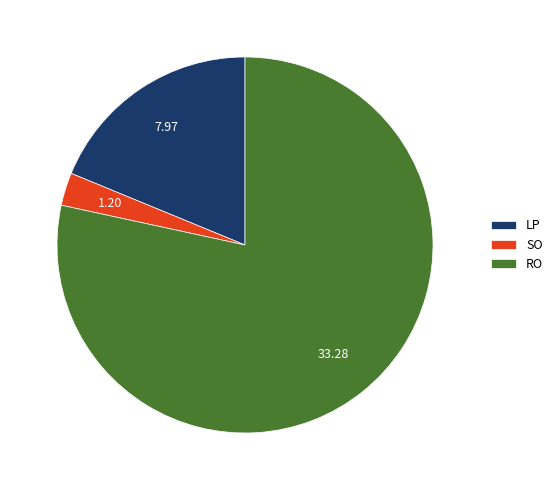

What is the ratio of the value at LP to the value at SO?

6.6